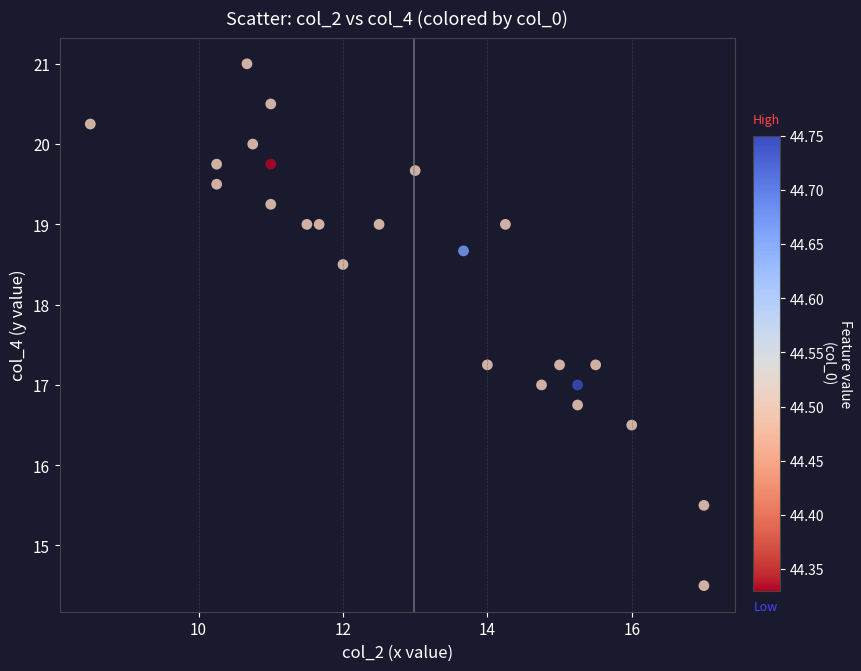

What is the range of X values (max minus min)?

8.5